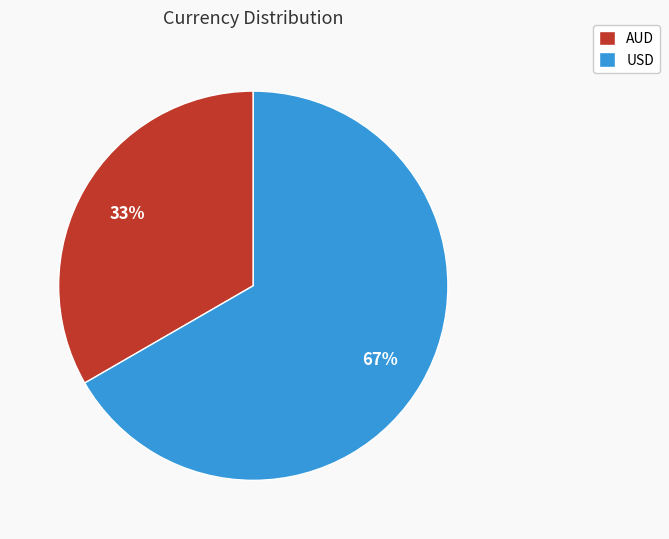

Is the sum of USD and AUD greater than half?

Yes